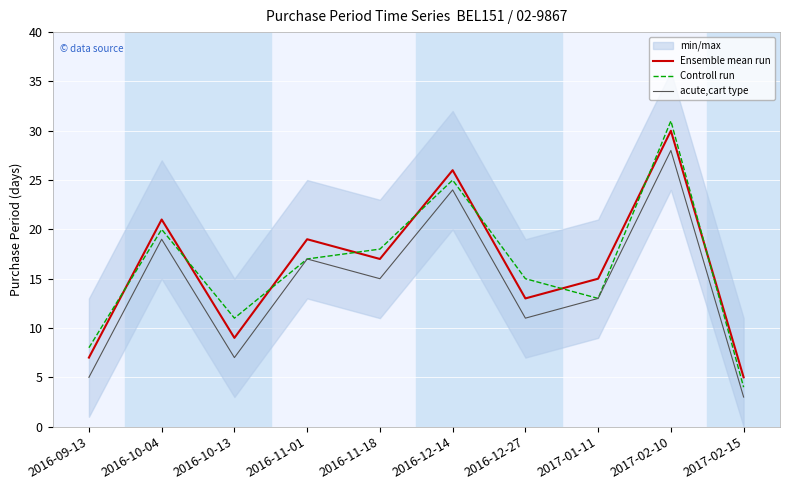

What is the difference between the Controll run values at 2016-10-13 and 2016-11-18?

7